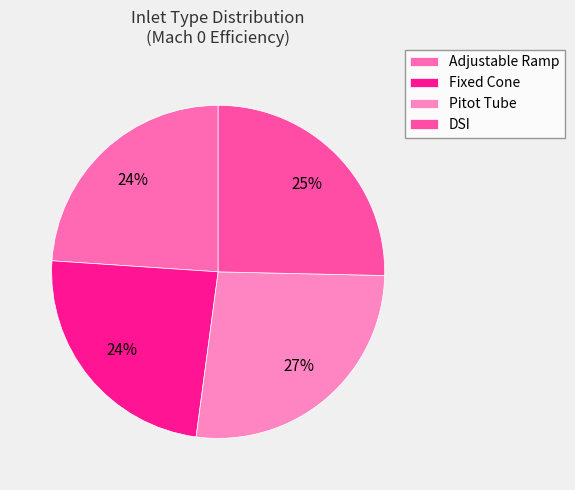

To the nearest percent, what portion does Fixed Cone represent?

24%